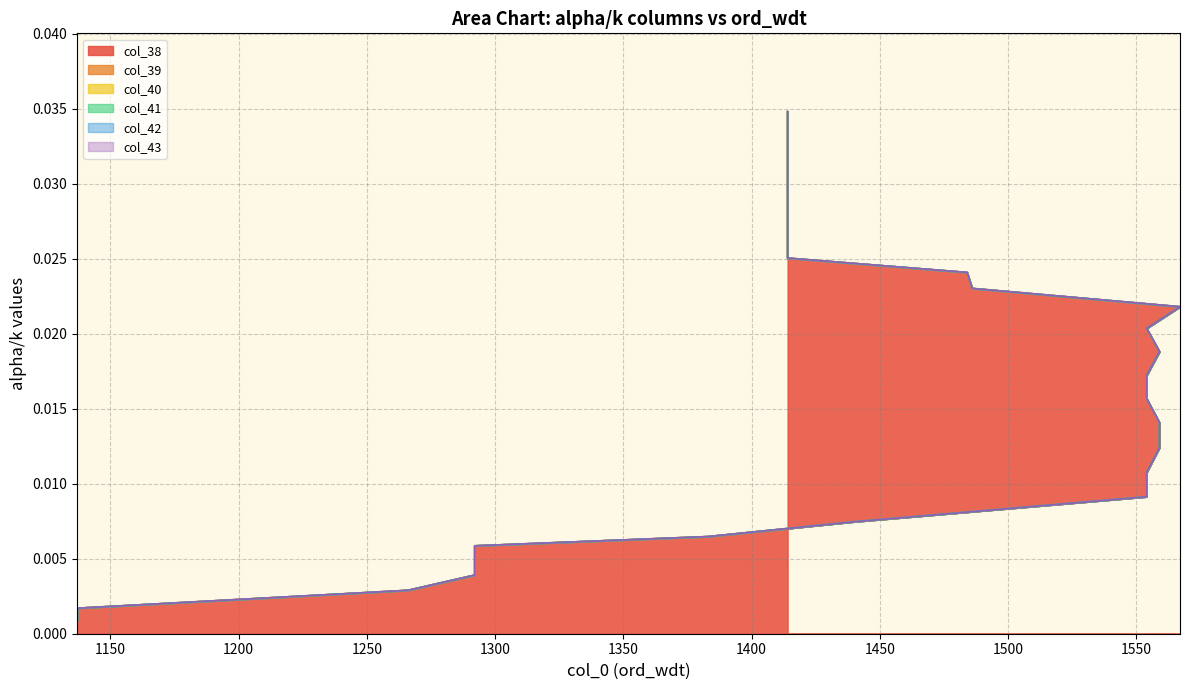

Rank the categories by col_38 value from highest to lowest.

1414, 1414, 1414, 1414, 1414, 1414, 1414, 1414, 1414, 1414, 1414, 1484, 1486, 1567, 1554, 1559, 1554, 1554, 1559, 1559, 1554, 1554, 1440, 1383, 1292, 1292, 1292, 1266, 1137, 1137